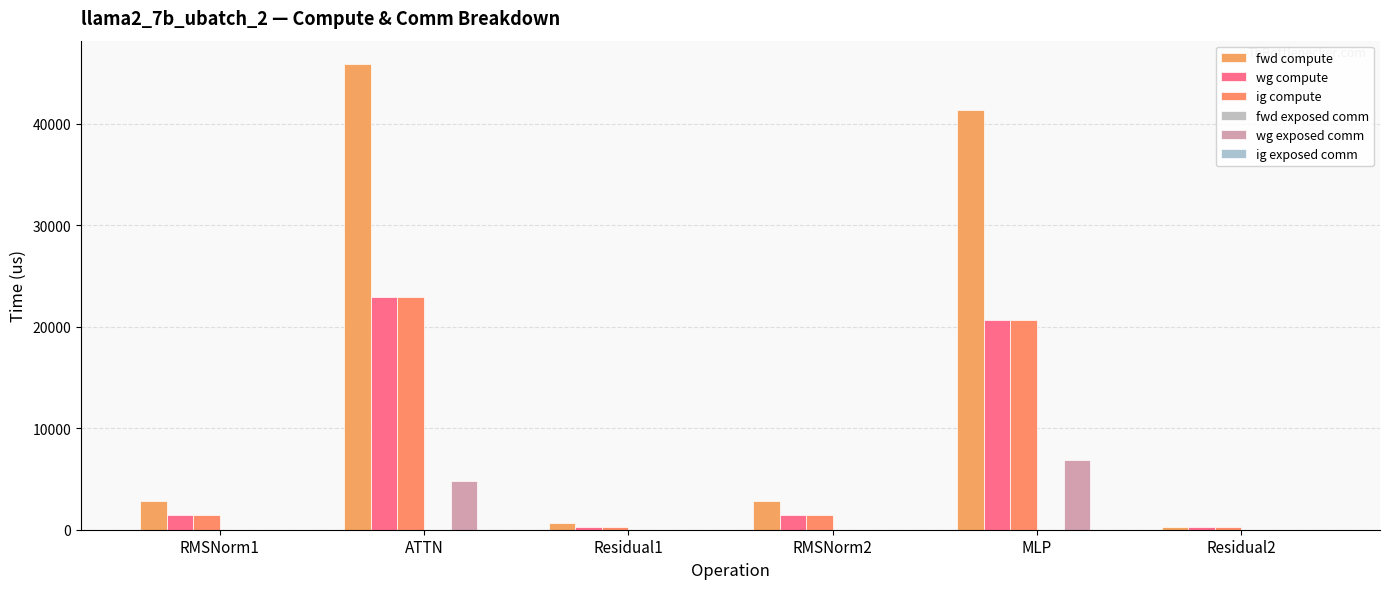

How many data points in wg exposed comm are above 0?

2